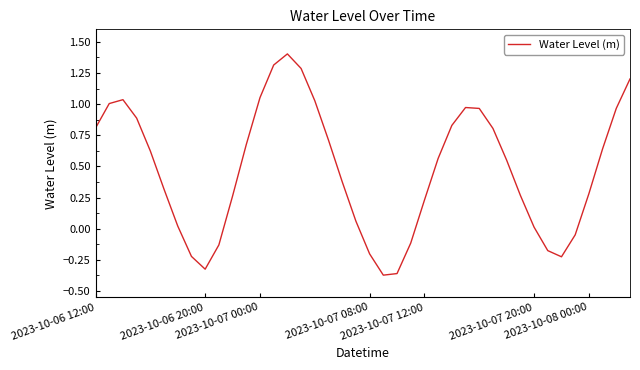

What is the difference between the maximum and minimum values?

1.8